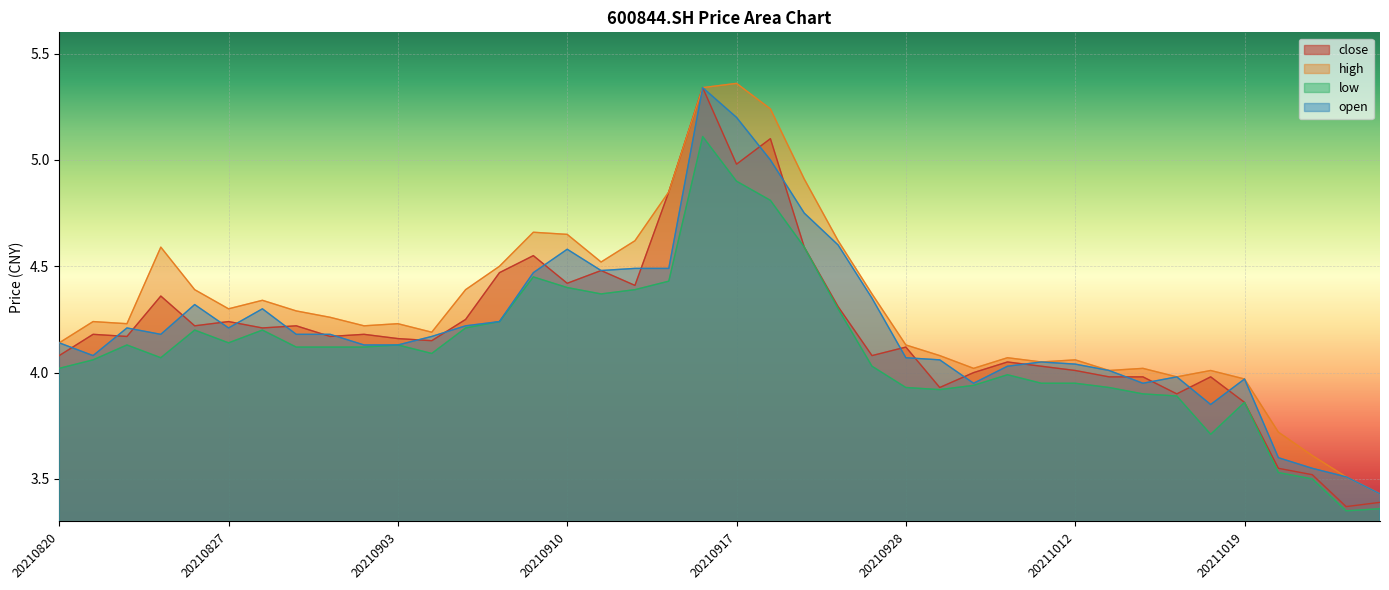

Reading right to left, extract all data points from this chart.

close: 3.4	3.4	3.5	3.5	3.9	4.0	3.9	4.0	4.0	4.0	4.0	4.0	4.0	3.9	4.1	4.1	4.3	4.6	5.1	5.0	5.3	4.8	4.4	4.5	4.4	4.5	4.5	4.2	4.2	4.2	4.2	4.2	4.2	4.2	4.2	4.2	4.4	4.2	4.2	4.1
high: 3.4	3.5	3.6	3.7	4.0	4.0	4.0	4.0	4.0	4.1	4.0	4.1	4.0	4.1	4.1	4.4	4.6	4.9	5.2	5.4	5.3	4.8	4.6	4.5	4.7	4.7	4.5	4.4	4.2	4.2	4.2	4.3	4.3	4.3	4.3	4.4	4.6	4.2	4.2	4.1
low: 3.4	3.4	3.5	3.5	3.9	3.7	3.9	3.9	3.9	4.0	4.0	4.0	3.9	3.9	3.9	4.0	4.3	4.6	4.8	4.9	5.1	4.4	4.4	4.4	4.4	4.5	4.2	4.2	4.1	4.1	4.1	4.1	4.1	4.2	4.1	4.2	4.1	4.1	4.1	4.0
open: 3.4	3.5	3.5	3.6	4.0	3.9	4.0	4.0	4.0	4.0	4.0	4.0	4.0	4.1	4.1	4.3	4.6	4.8	5.0	5.2	5.3	4.5	4.5	4.5	4.6	4.5	4.2	4.2	4.2	4.1	4.1	4.2	4.2	4.3	4.2	4.3	4.2	4.2	4.1	4.1